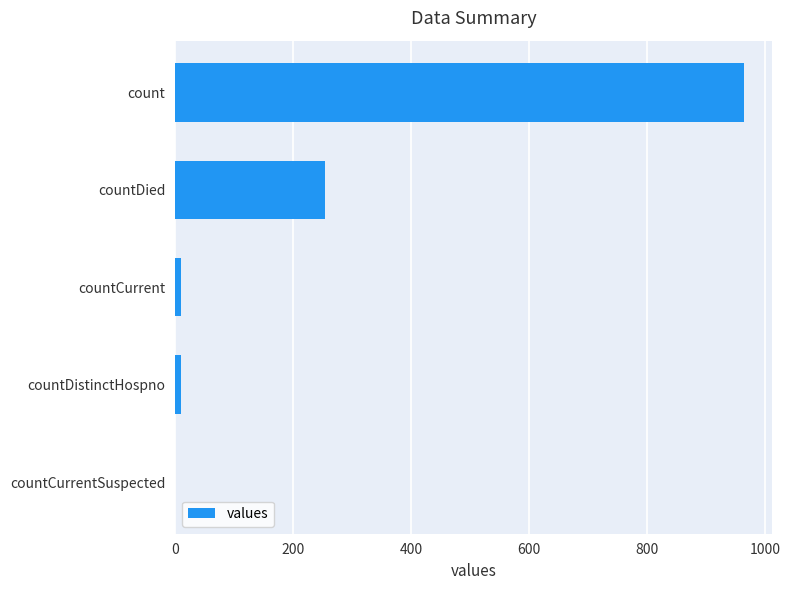

What is the sum of all values?

1239